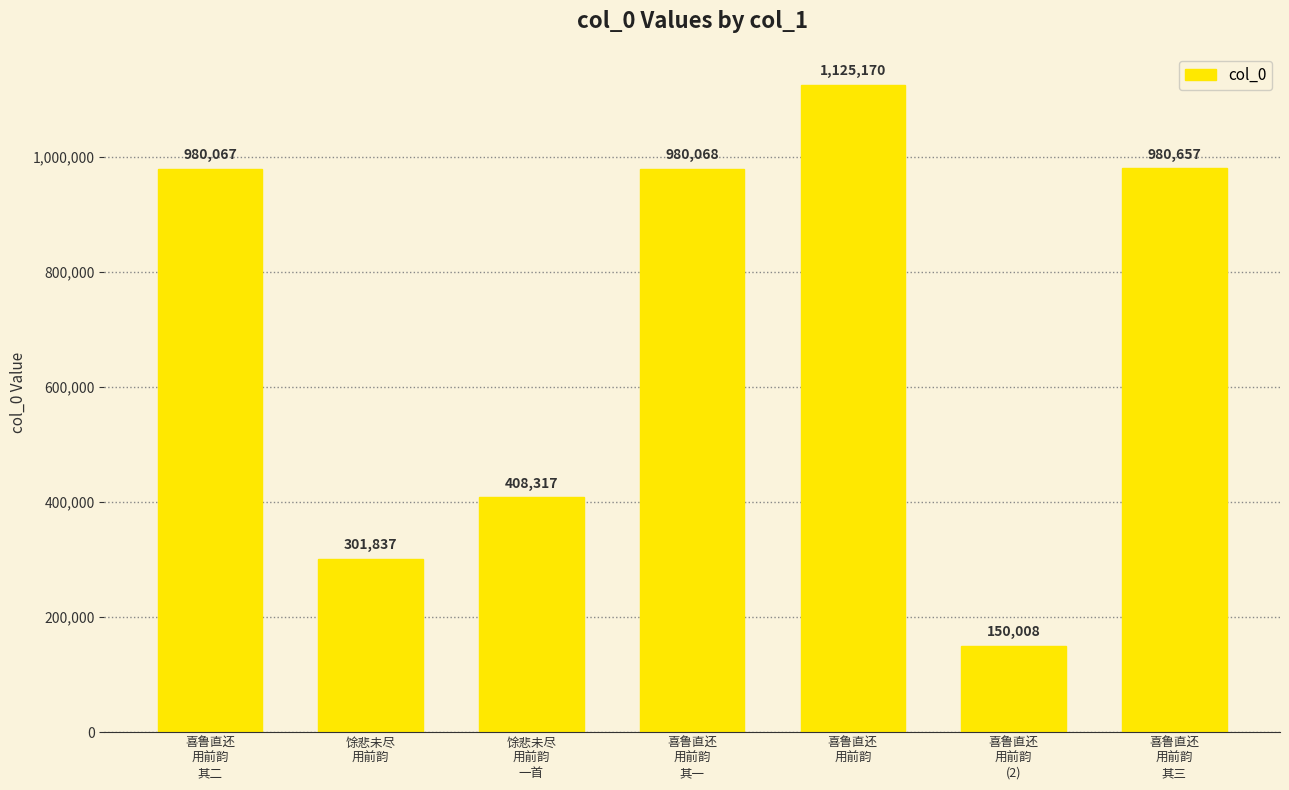

Rank the categories by value from lowest to highest.

喜鲁直还
用前韵
(2), 馀悲未尽
用前韵, 馀悲未尽
用前韵
一首, 喜鲁直还
用前韵
其二, 喜鲁直还
用前韵
其一, 喜鲁直还
用前韵
其三, 喜鲁直还
用前韵